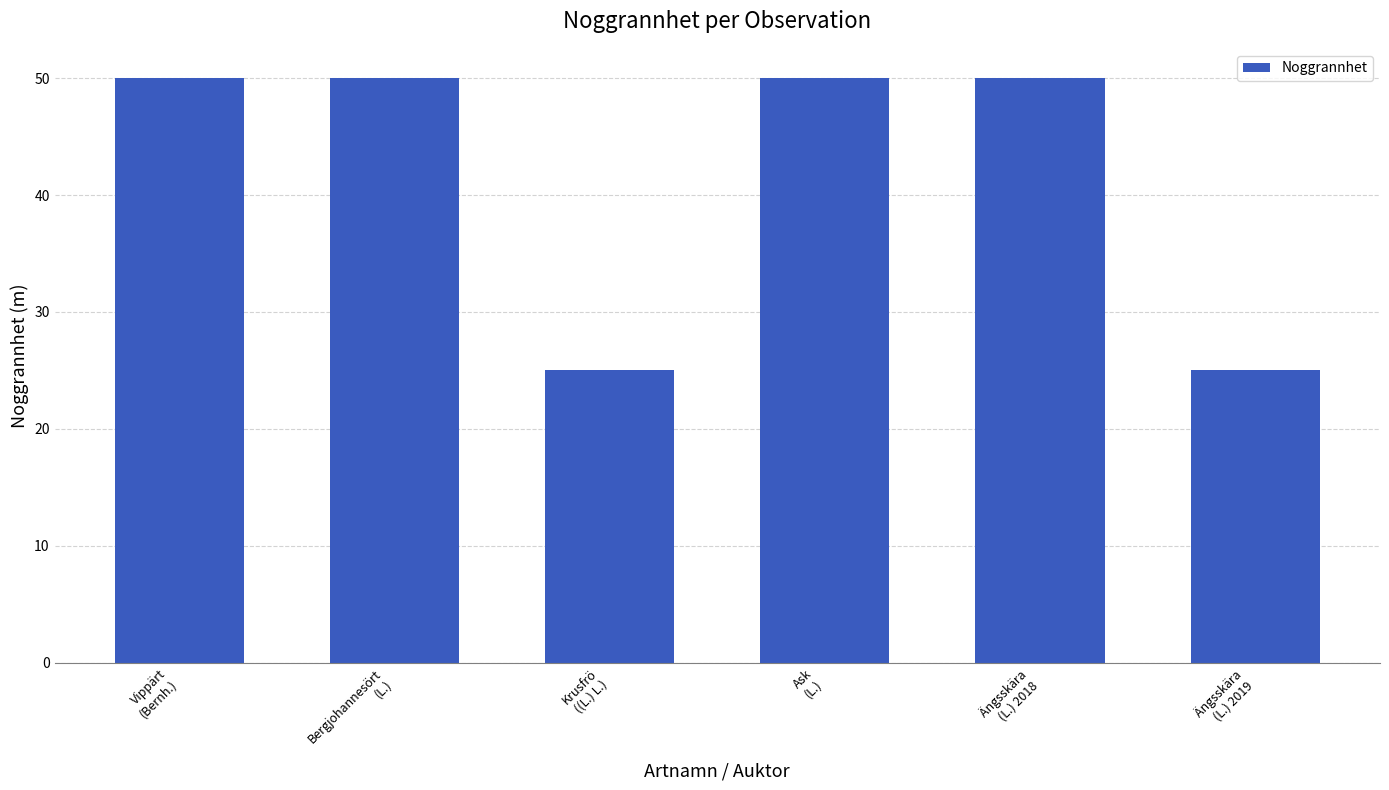

Read the value at Ask
(L.), to the nearest 5.

50